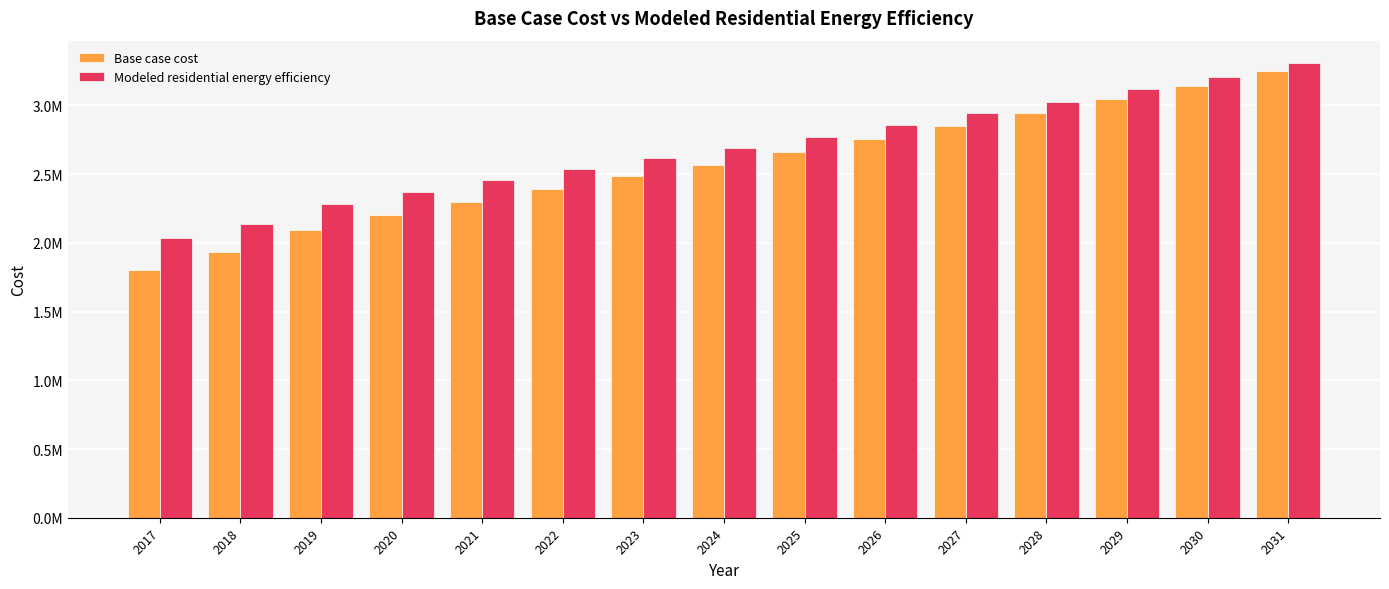

Is it true that Base case cost equals 3143488.0 at 2030?

True